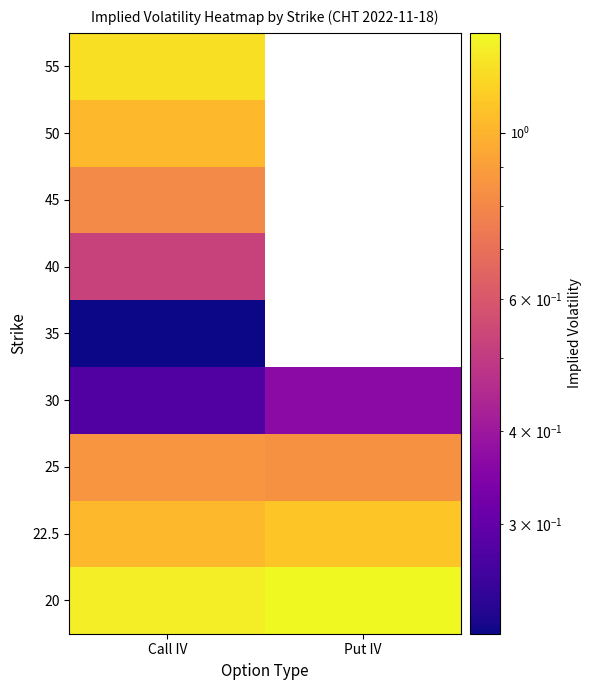

List the labels in order of 35 value, largest first.

Call IV, Put IV